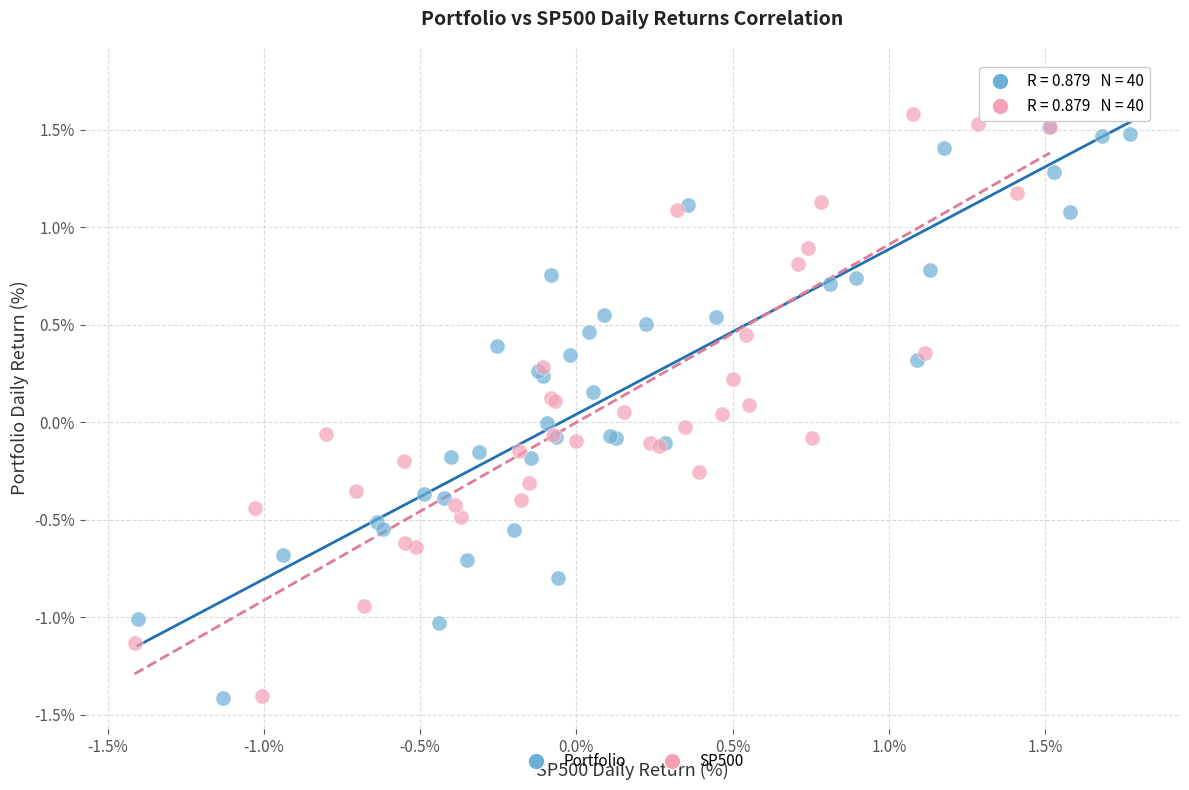

Which series contains the highest Y value?

SP500